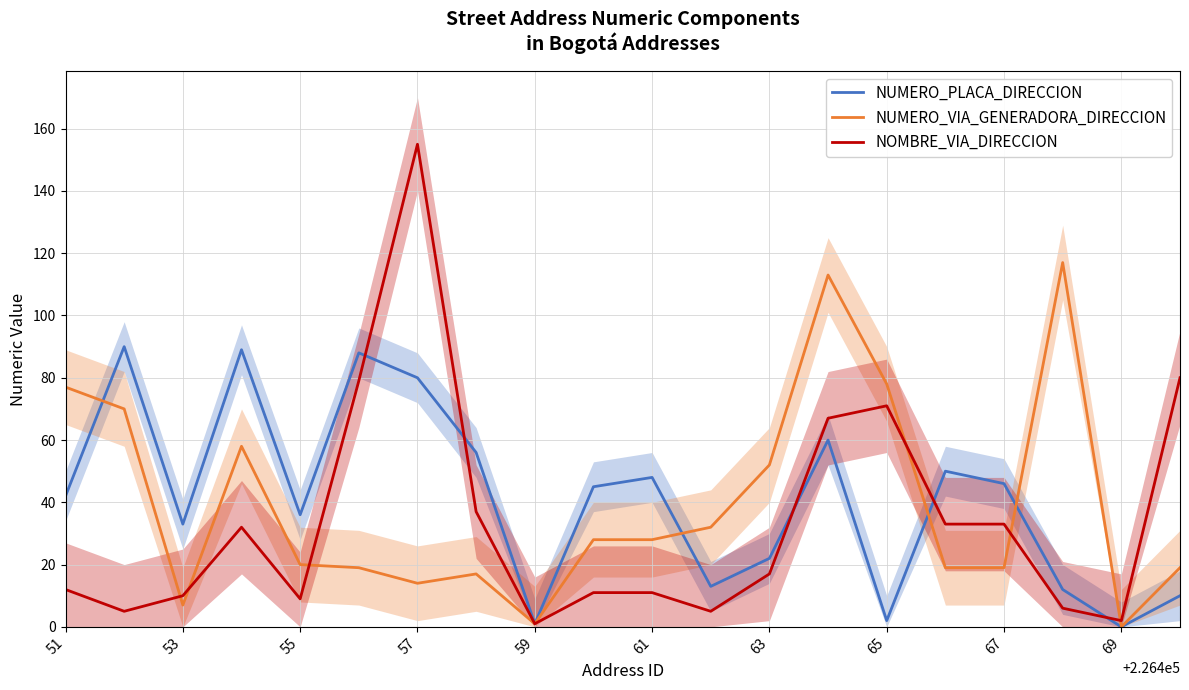

What is the maximum value for NUMERO_VIA_GENERADORA_DIRECCION?

117